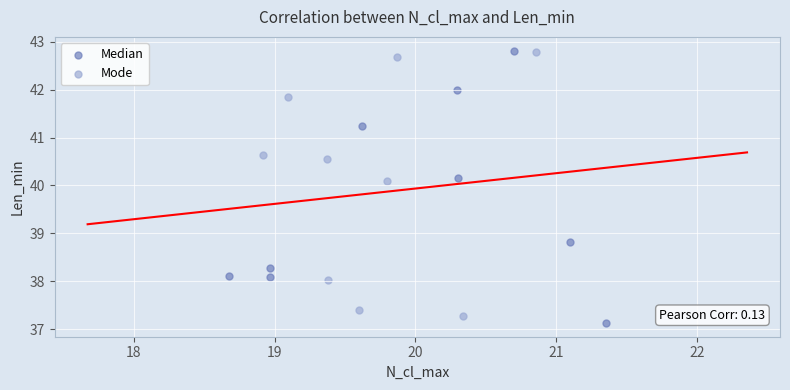

Which series reaches the minimum Y coordinate?

Median